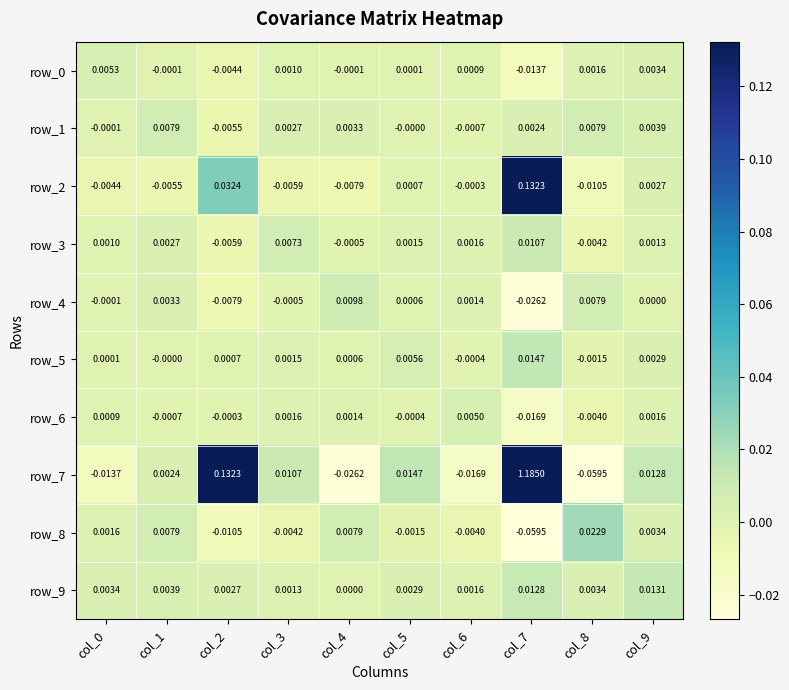

How many series are shown in this chart?

10